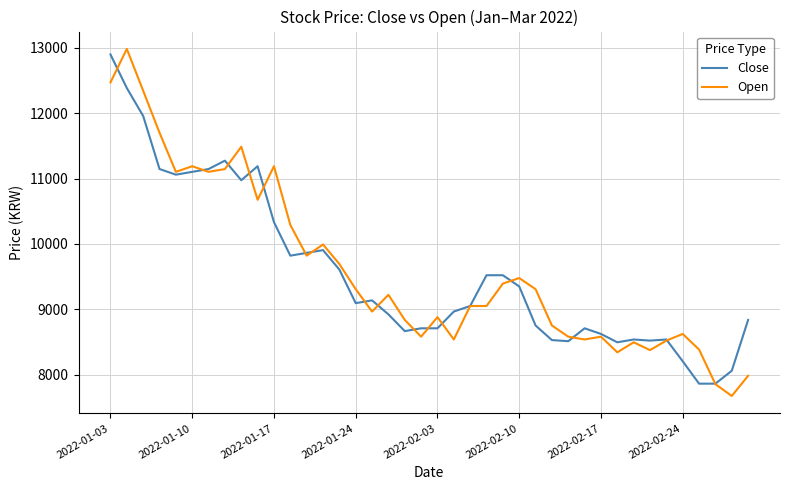

How many lines are shown in the chart?

2